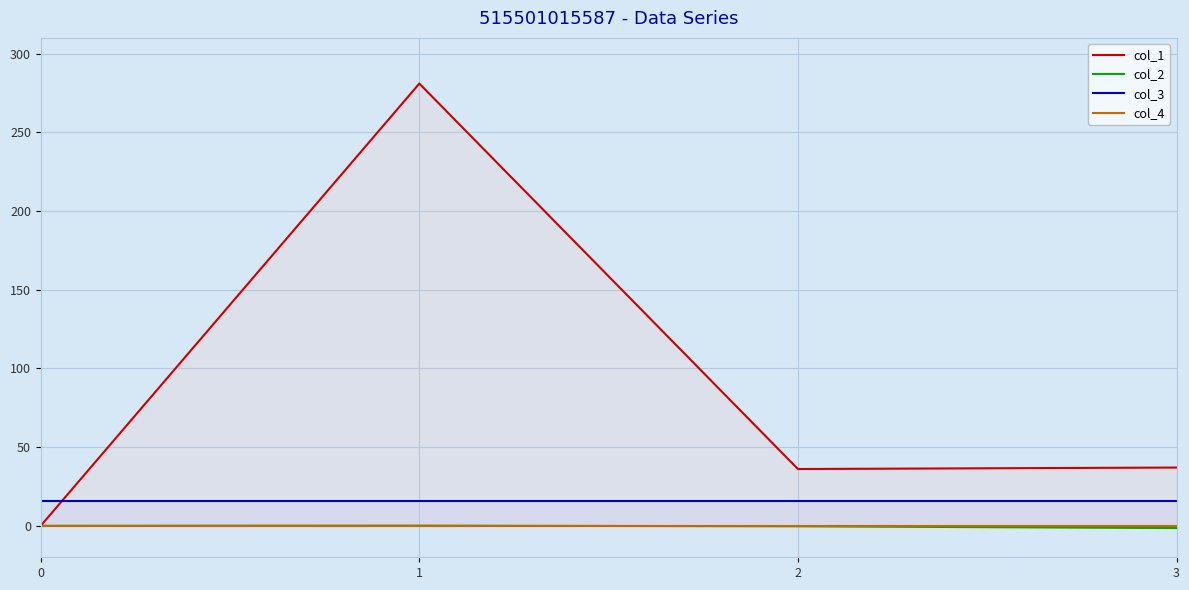

What are all the series names shown in the legend?

col_1, col_2, col_3, col_4